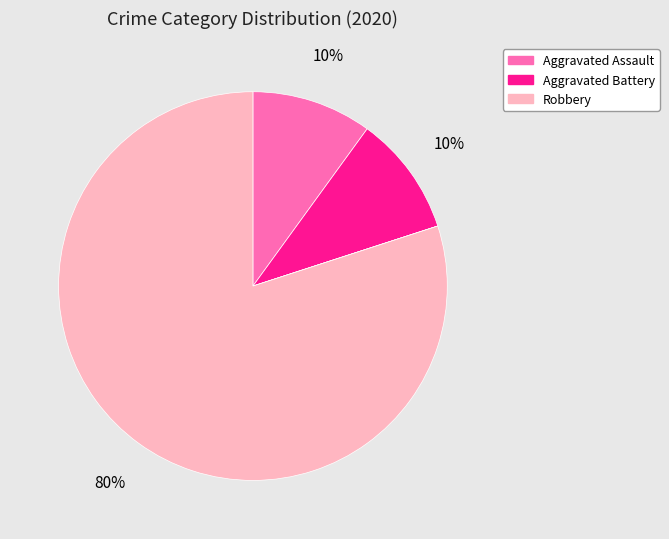

Which category has the biggest portion of the pie?

Robbery